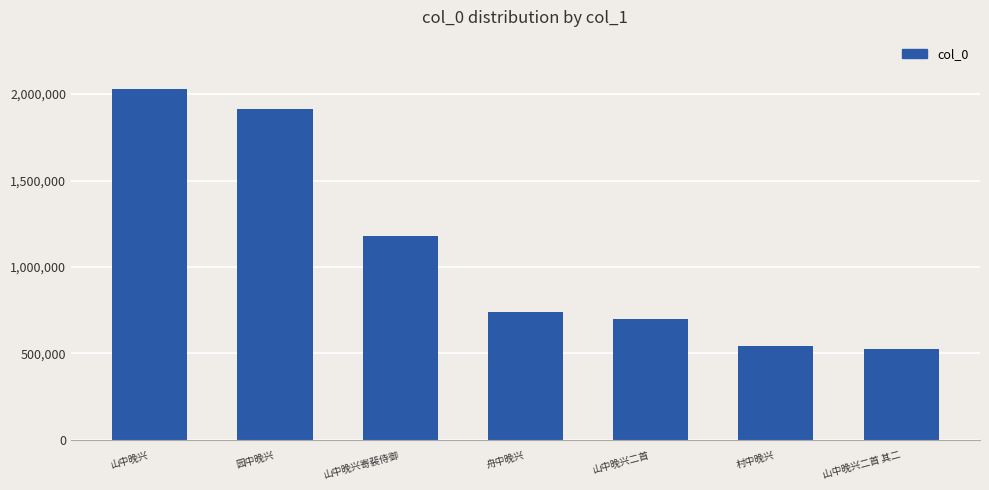

What is the label of the 5th bar from the left?

山中晚兴二首